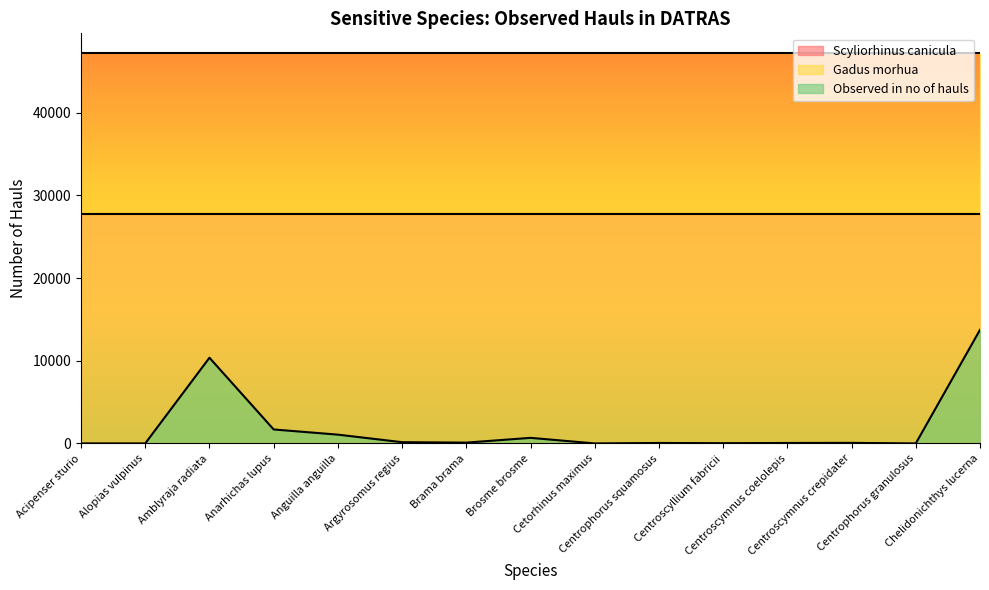

How many interior local valleys does the Observed in no of hauls series have?

5